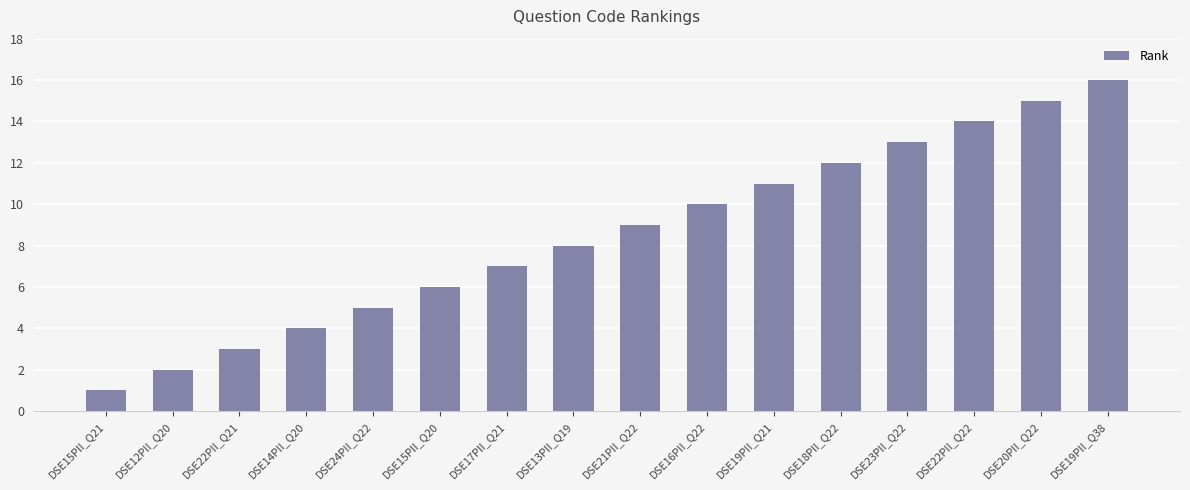

Reading right to left, extract all data points from this chart.

DSE19PII_Q38=16	DSE20PII_Q22=15	DSE22PII_Q22=14	DSE23PII_Q22=13	DSE18PII_Q22=12	DSE19PII_Q21=11	DSE16PII_Q22=10	DSE21PII_Q22=9	DSE13PII_Q19=8	DSE17PII_Q21=7	DSE15PII_Q20=6	DSE24PII_Q22=5	DSE14PII_Q20=4	DSE22PII_Q21=3	DSE12PII_Q20=2	DSE15PII_Q21=1